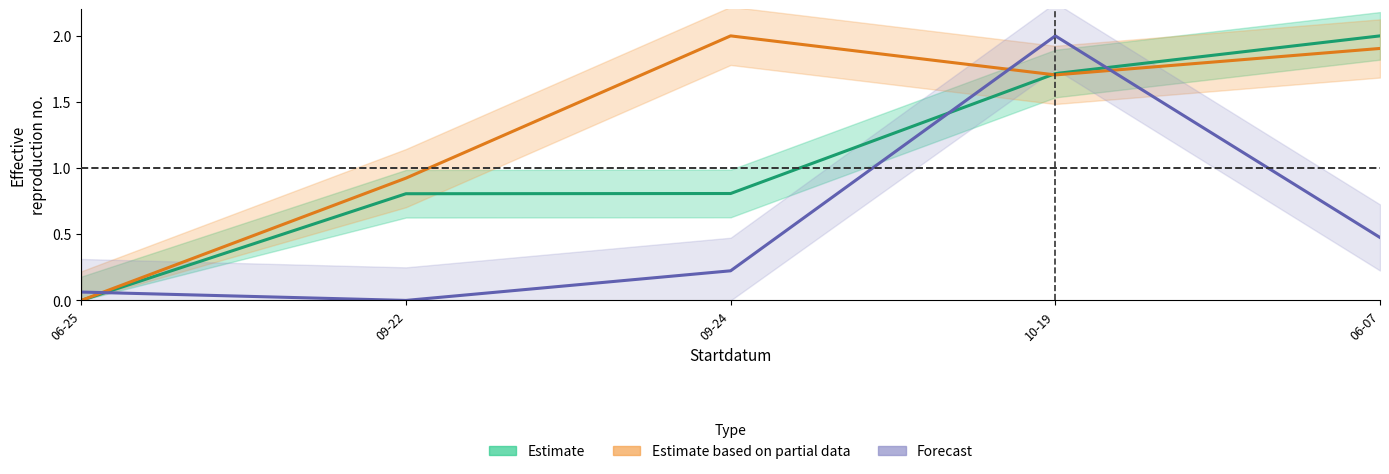

Does the chart display data point markers on the line(s)?

No